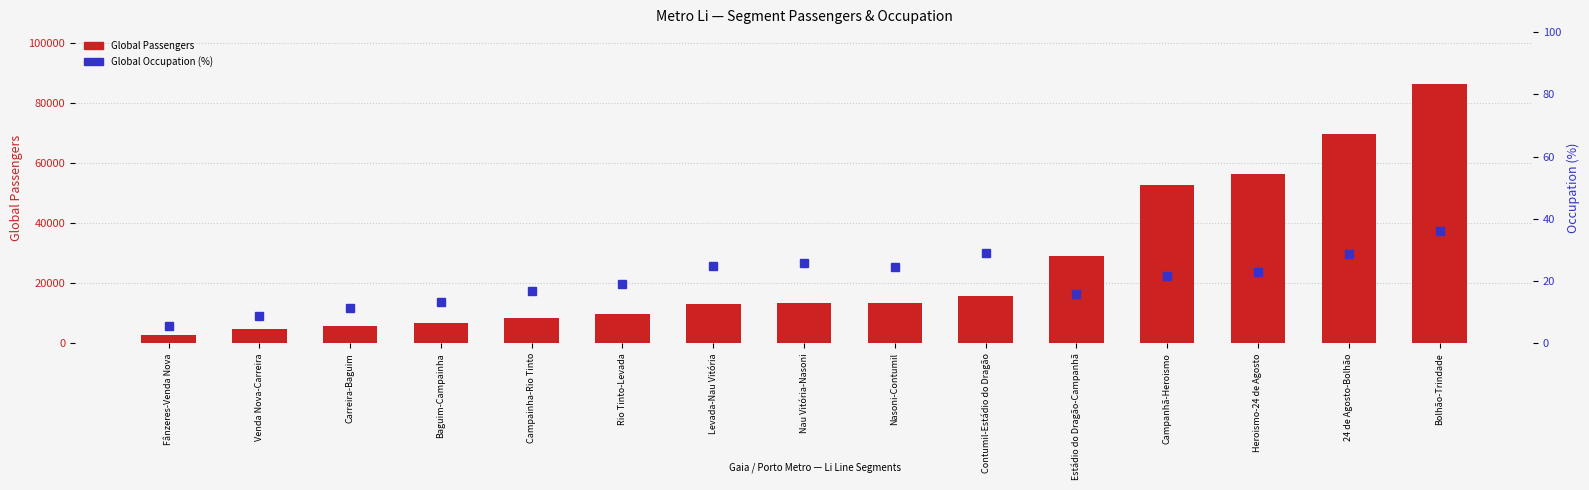

Reading left to right, transcribe all the data shown in this chart.

Global Passengers: 2809.5	4612.9	5793.6	6719.2	8521.8	9896.8	12953.2	13317.2	13559.2	15930.1	29126.3	52784.5	56521.9	69679.8	86494.4
Global Occupation (%): 5.4	8.9	11.2	13.2	16.7	19.1	24.8	25.7	24.6	29.2	15.9	21.6	23.0	28.8	36.0